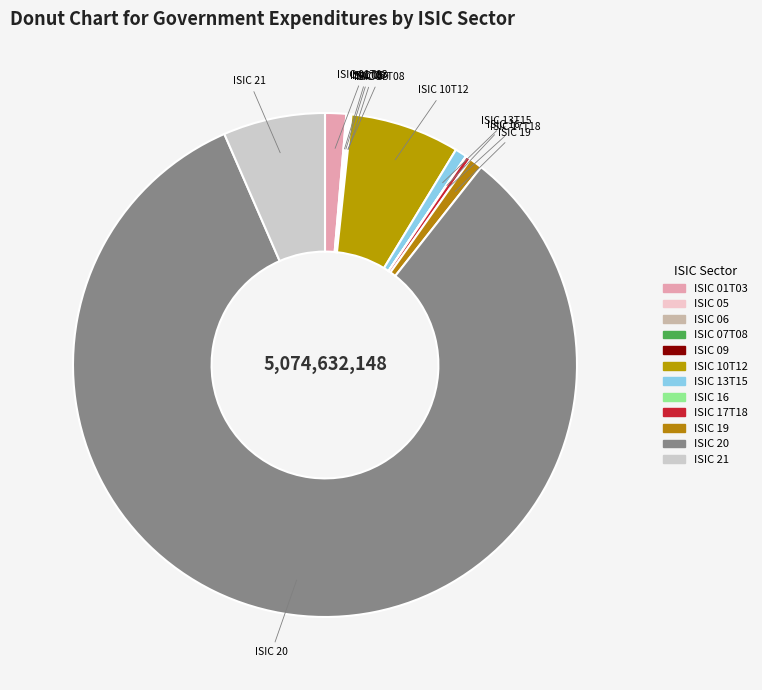

To the nearest percent, what is the combined percentage of ISIC 21 and ISIC 17T18?

7%